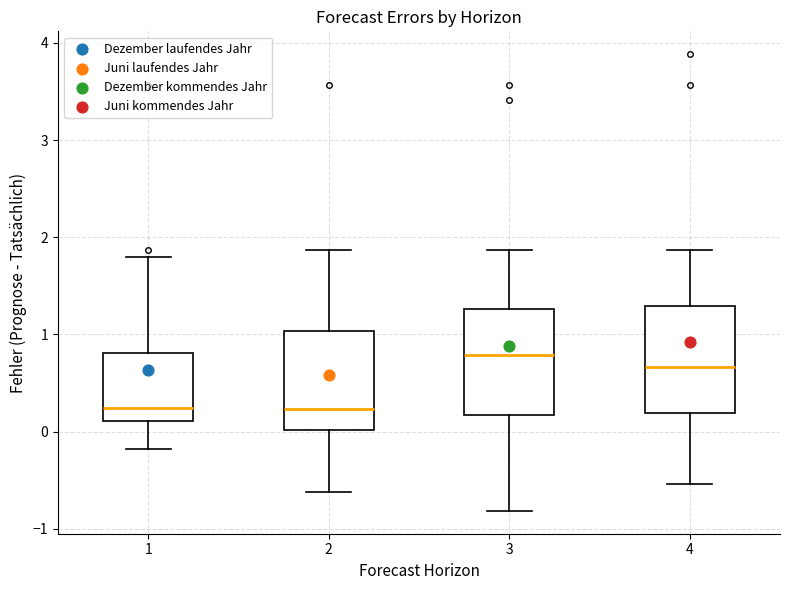

Where is the lower edge of the box at x = 3 on the y-axis? The values are not printed on the chart, so give them approximately, as read against the axis.

0.2